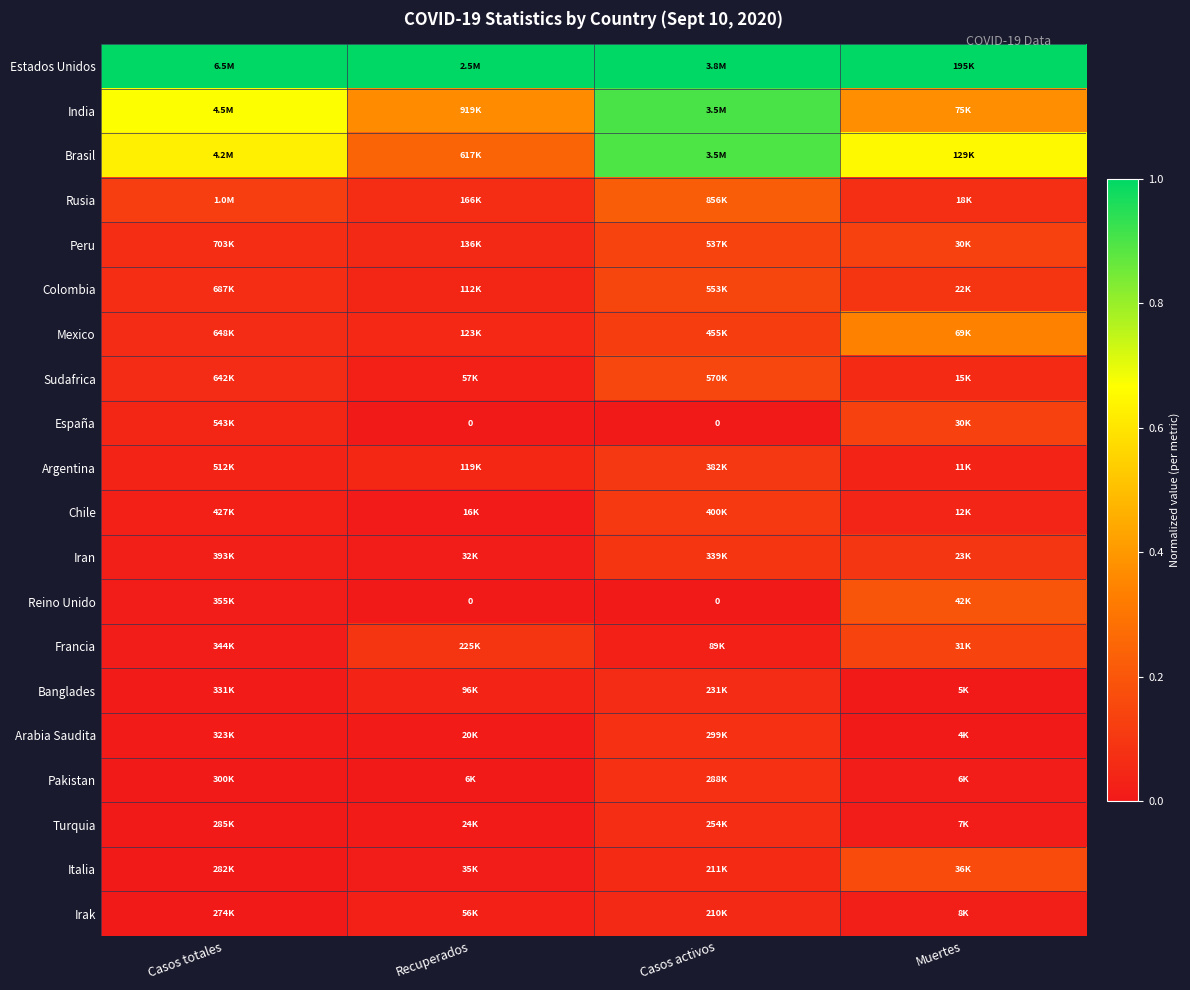

Count the number of data series in this chart.

20